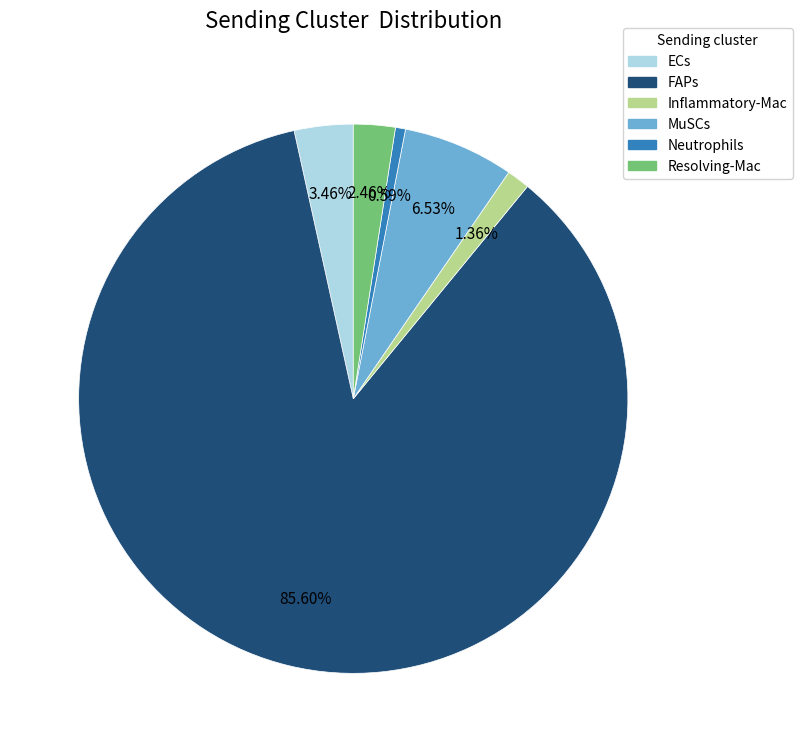

Combined, do ECs and Resolving-Mac account for over 50%?

No